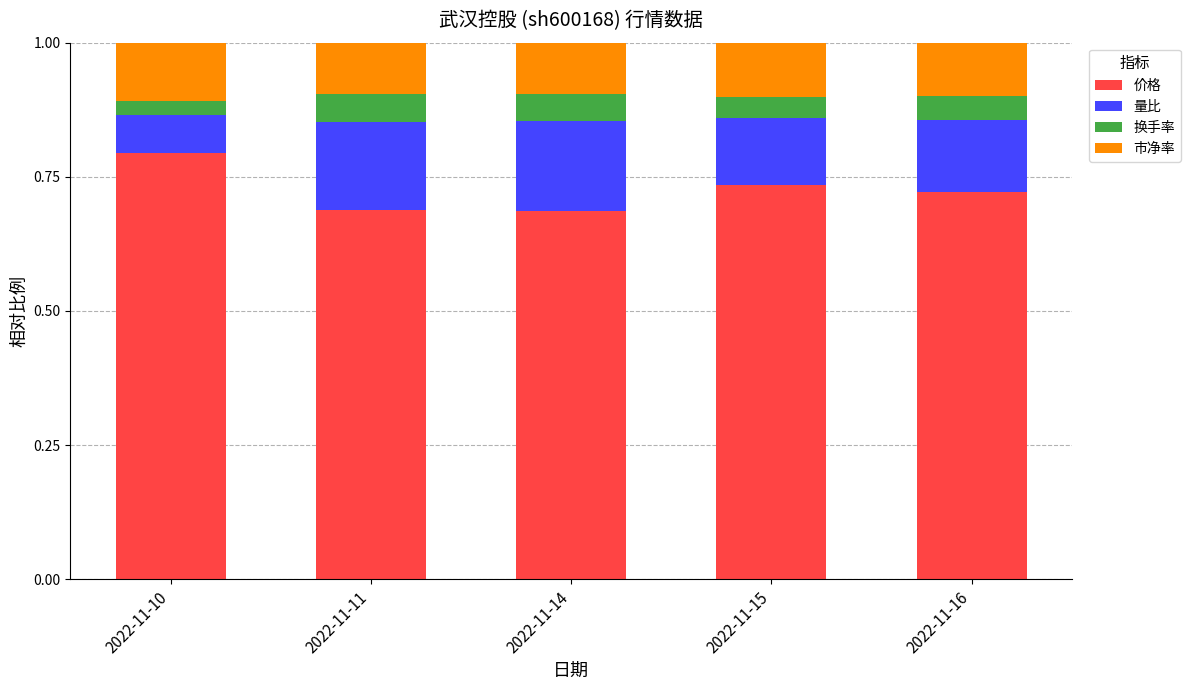

What is the total value across all series at 2022-11-15?

1.0